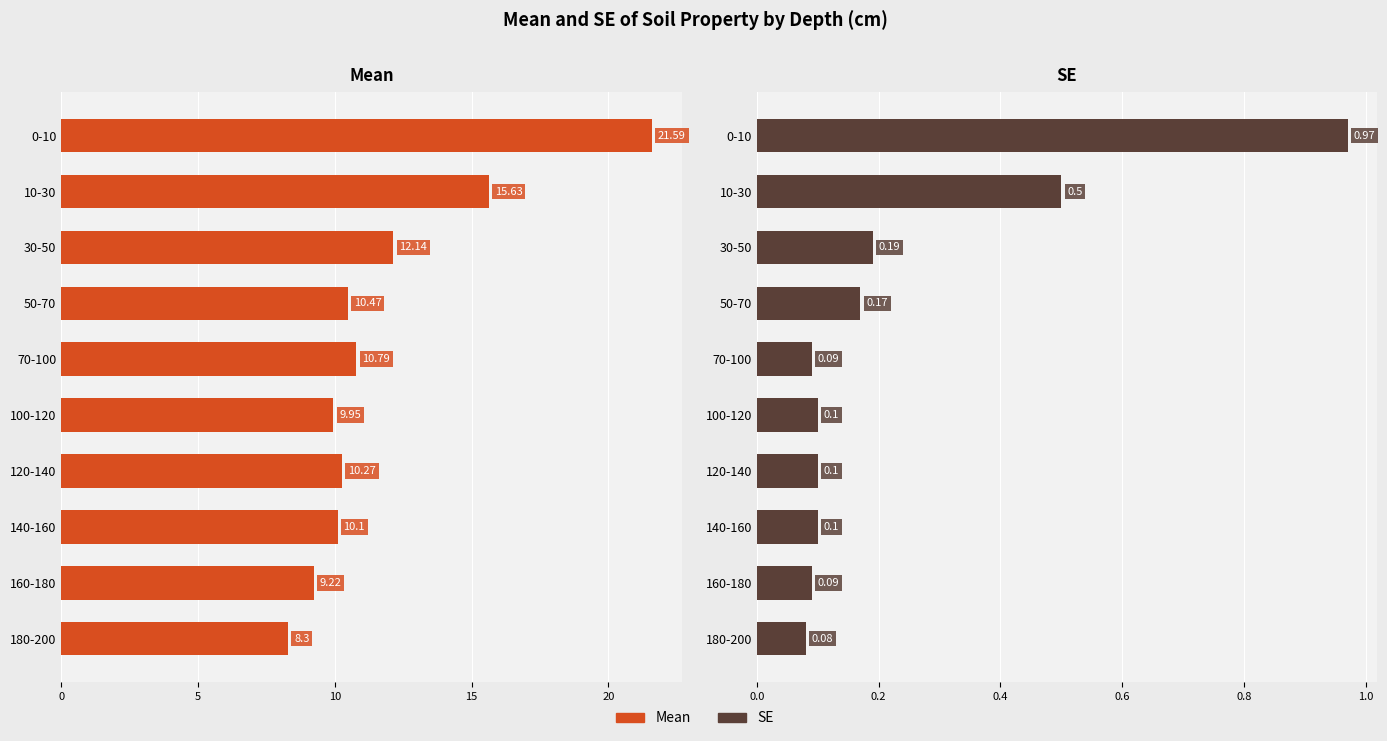

Which series has the largest range (max minus min)?

Mean